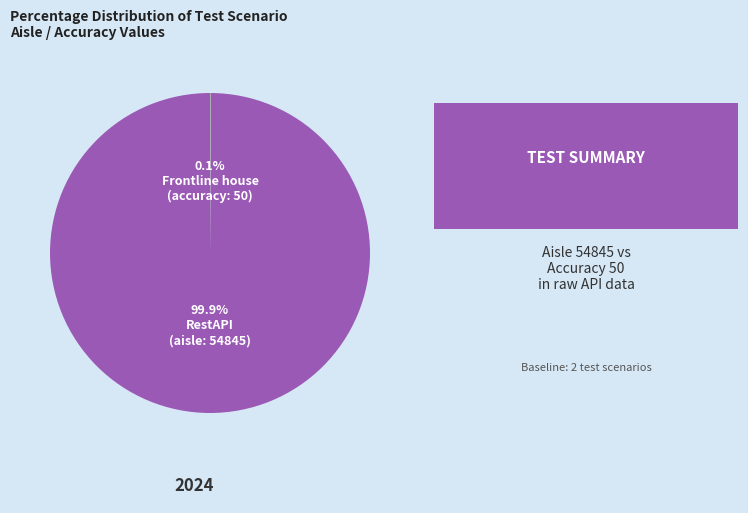

Is there any slice that represents more than half of the pie?

Yes